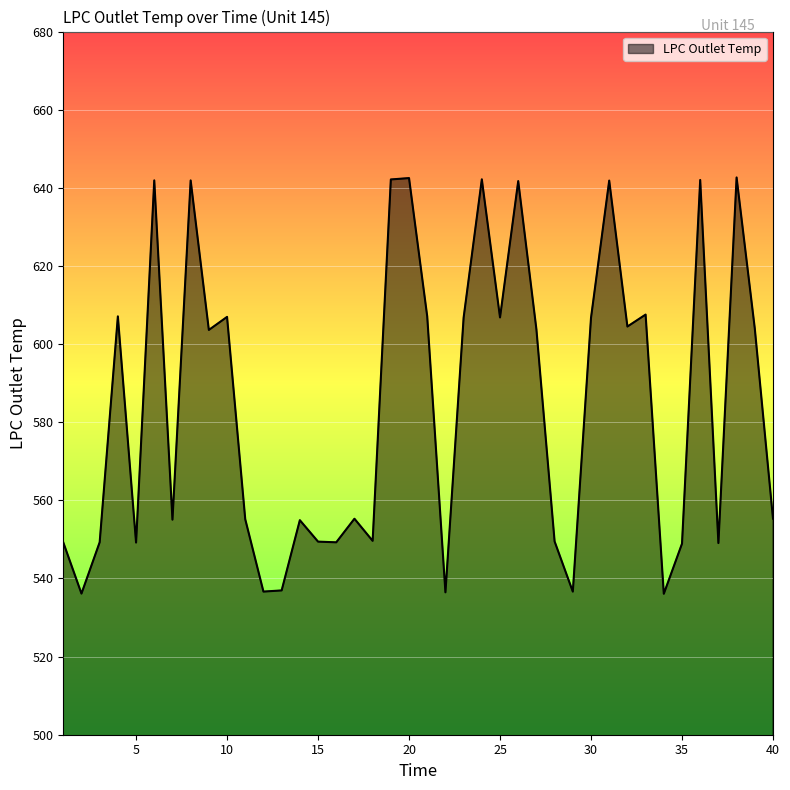

What is the difference between the maximum and minimum values?

106.6